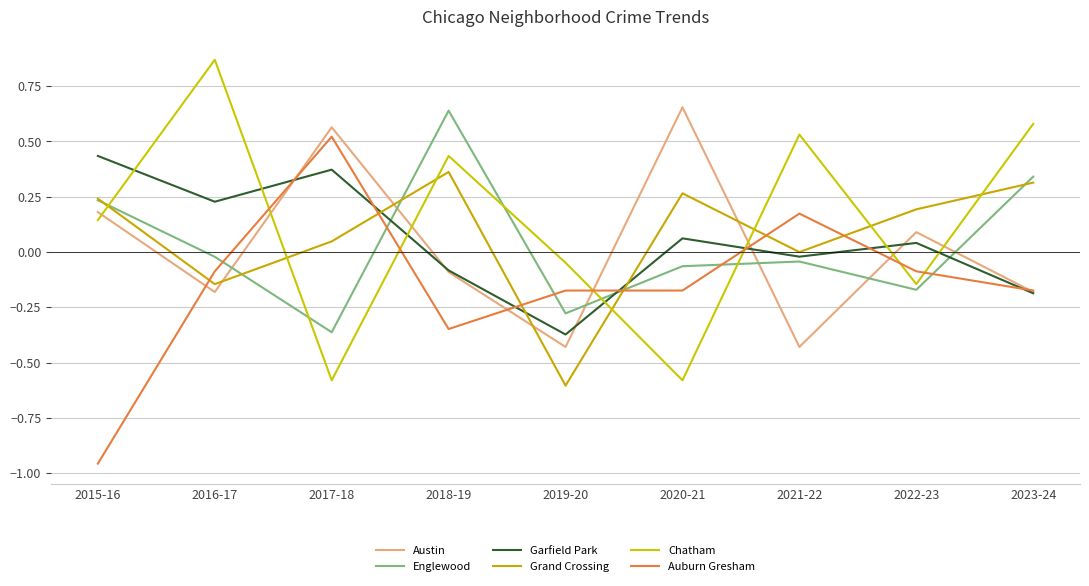

Is the value of Auburn Gresham at 2019-20 greater than the value of Garfield Park at 2019-20?

Yes